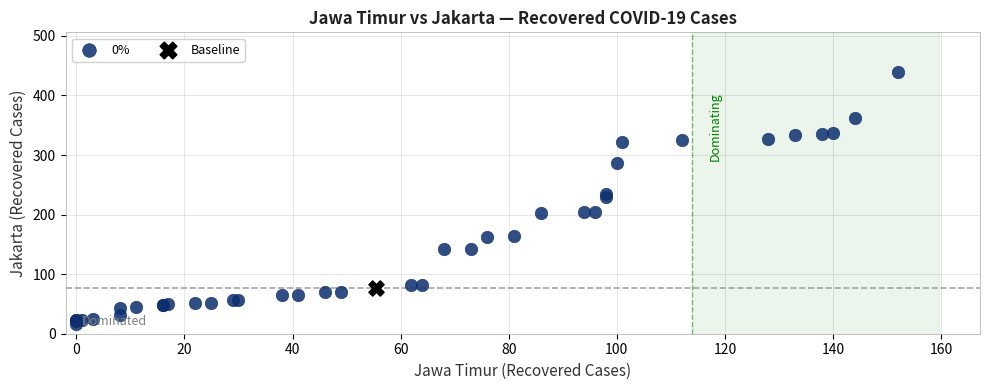

What are all the series names shown in the legend?

0%, Baseline